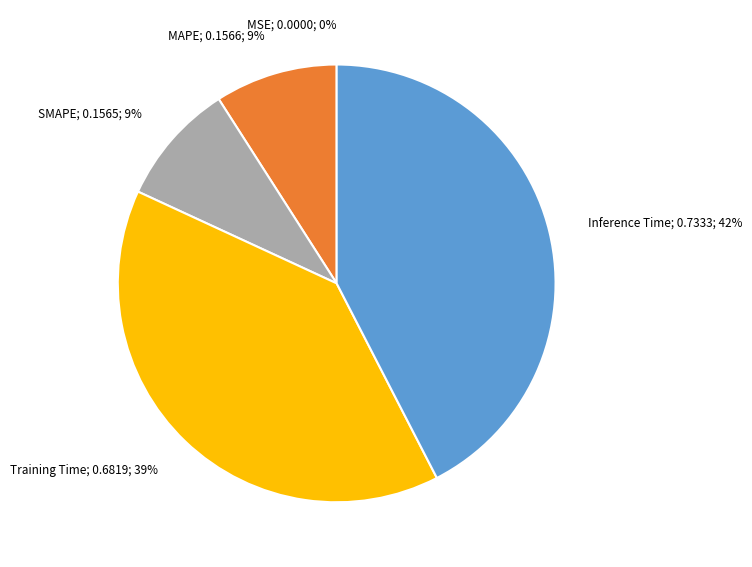

To the nearest percent, what is the average slice percentage?

20%